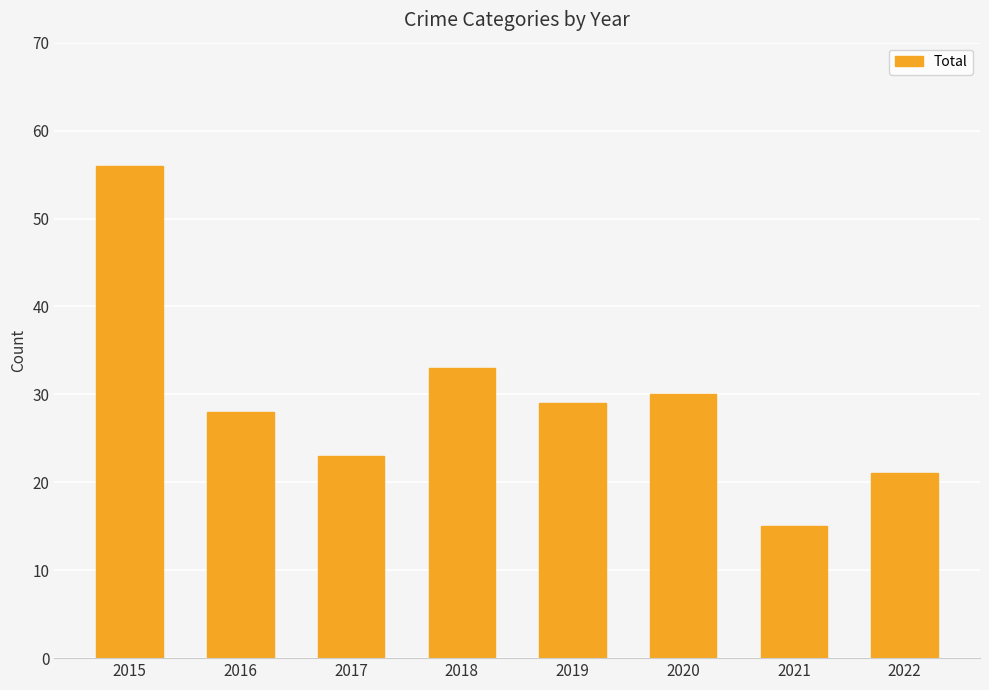

Approximately how many times larger is the value at 2015 compared to 2022?

2.7